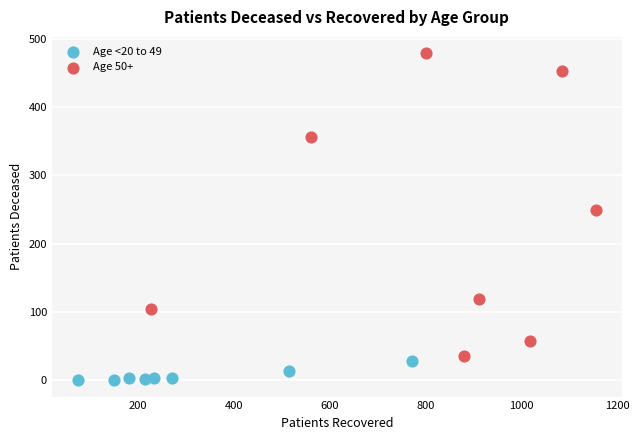

What are all the series names shown in the legend?

Age <20 to 49, Age 50+